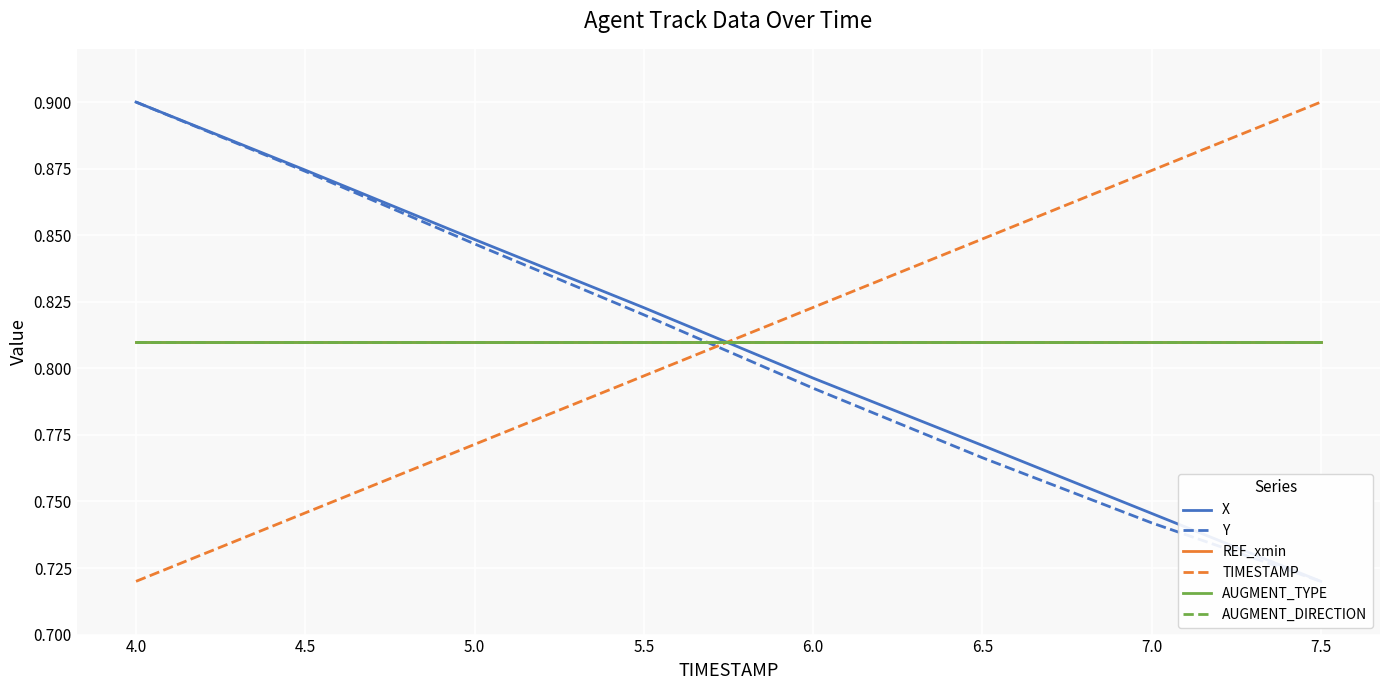

At 5.5, list the series in order from largest to smallest.

X, Y, REF_xmin, AUGMENT_TYPE, AUGMENT_DIRECTION, TIMESTAMP